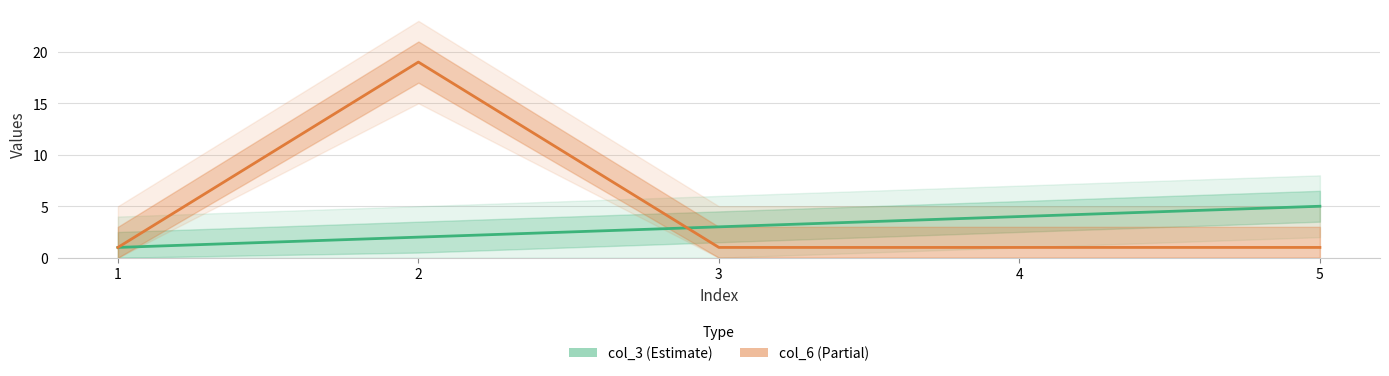

Which series has the widest spread of values?

col_6